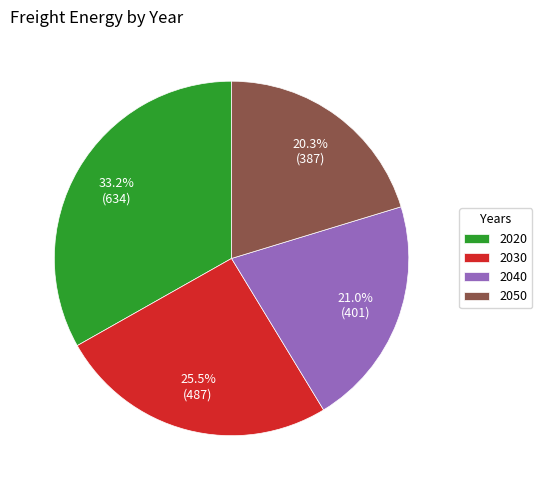

The 2050 slice represents 32% of the pie. True or false?

False